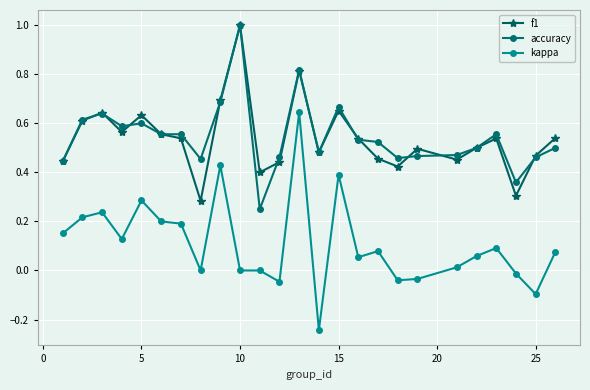

Which series has the largest range (max minus min)?

kappa